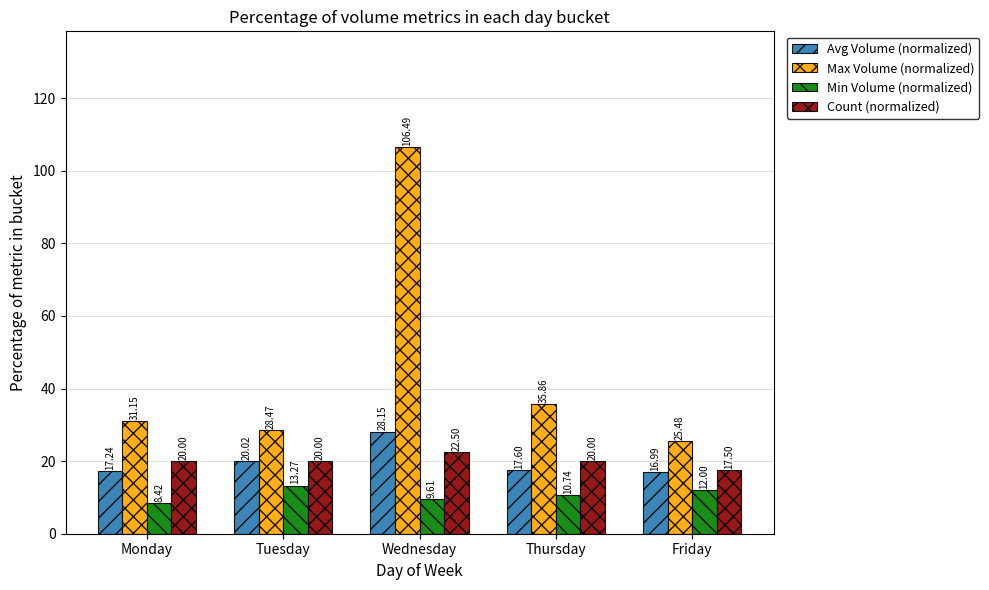

What are all the series names shown in the legend?

Avg Volume (normalized), Max Volume (normalized), Min Volume (normalized), Count (normalized)